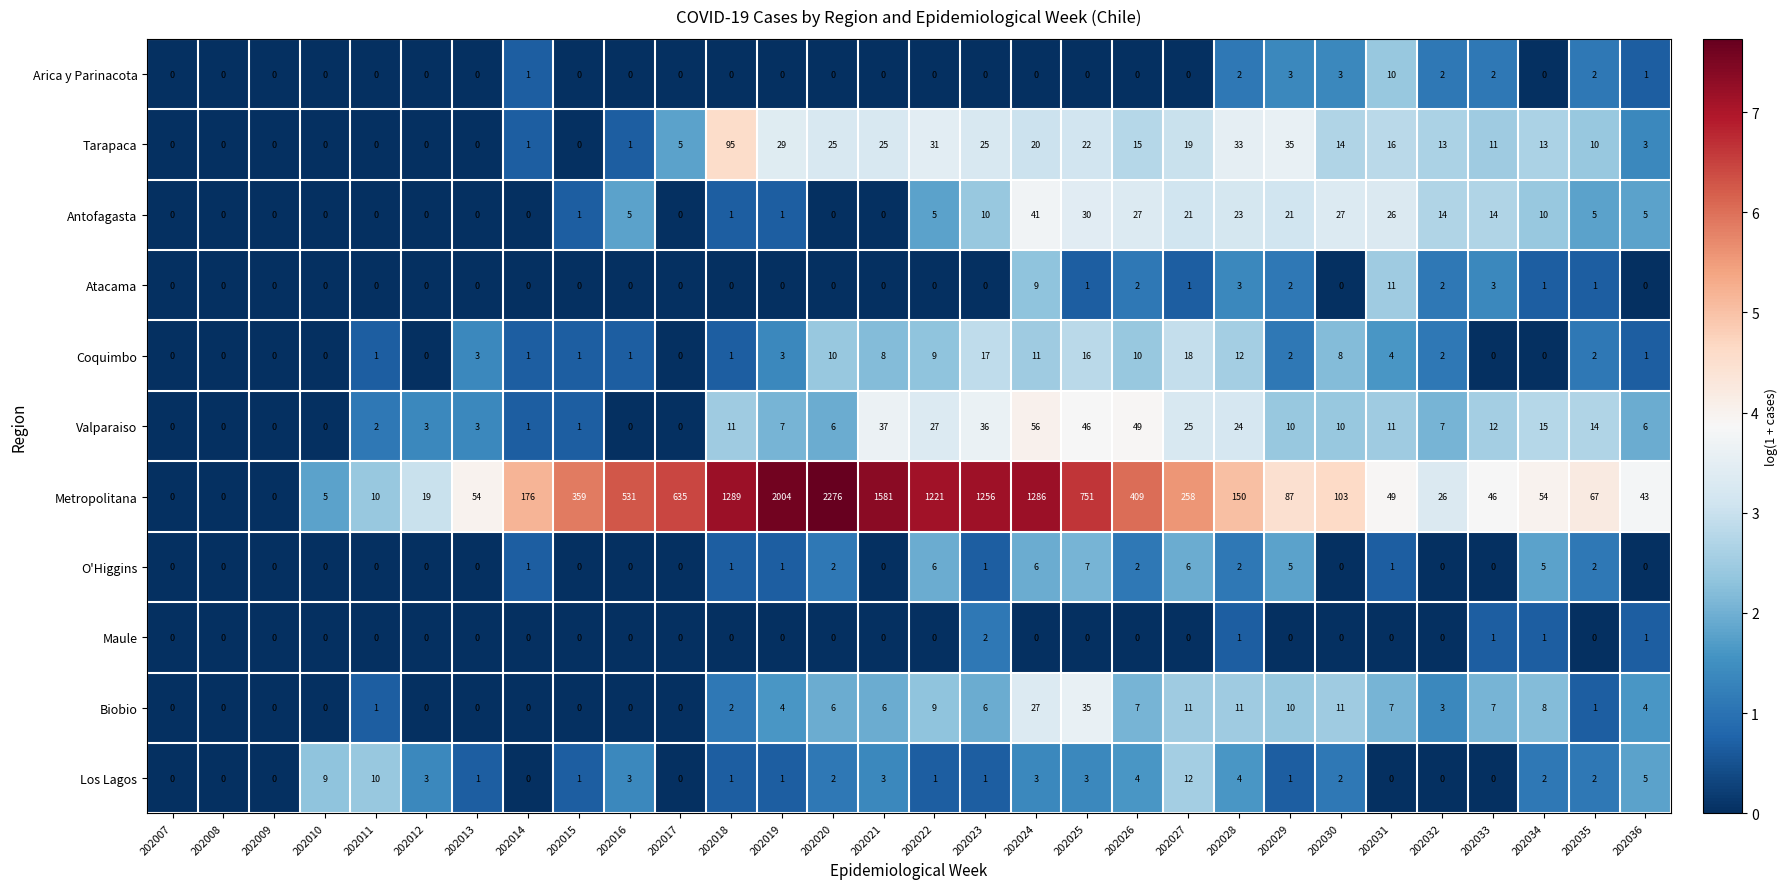

What is the total value across all series at 202029?

176